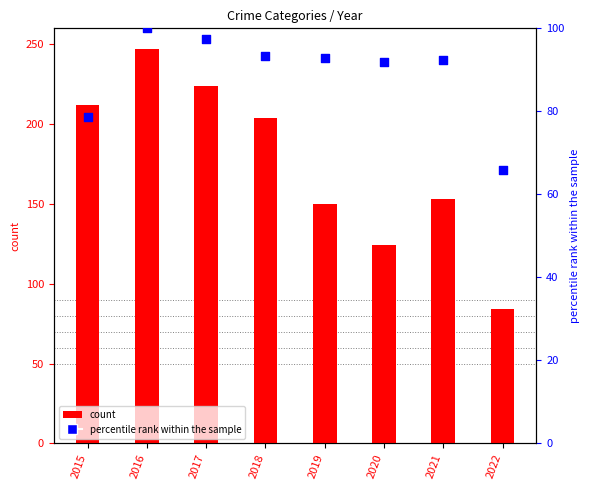

At how many categories does at least one series exceed 244?

1